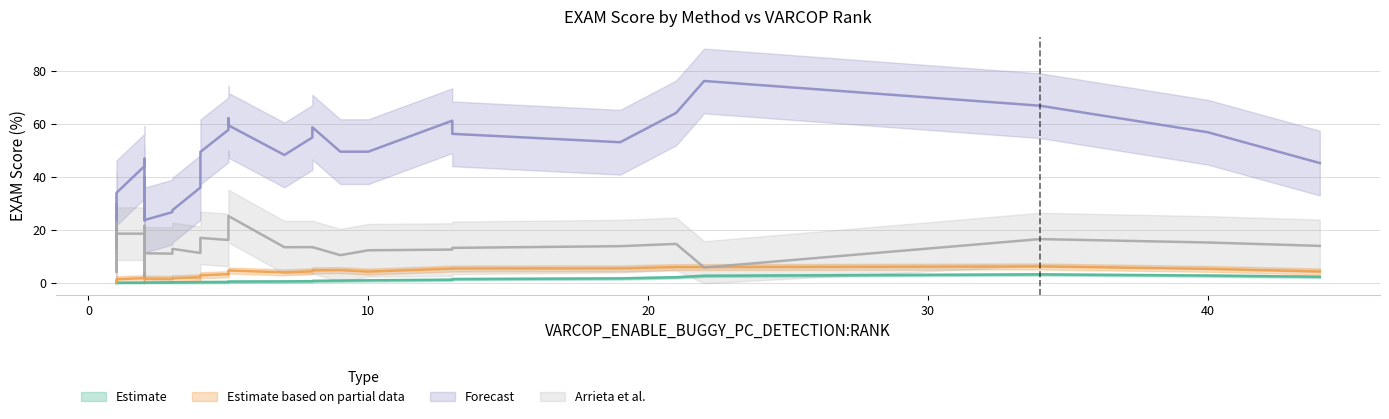

At how many categories does at least one series exceed 56?

15